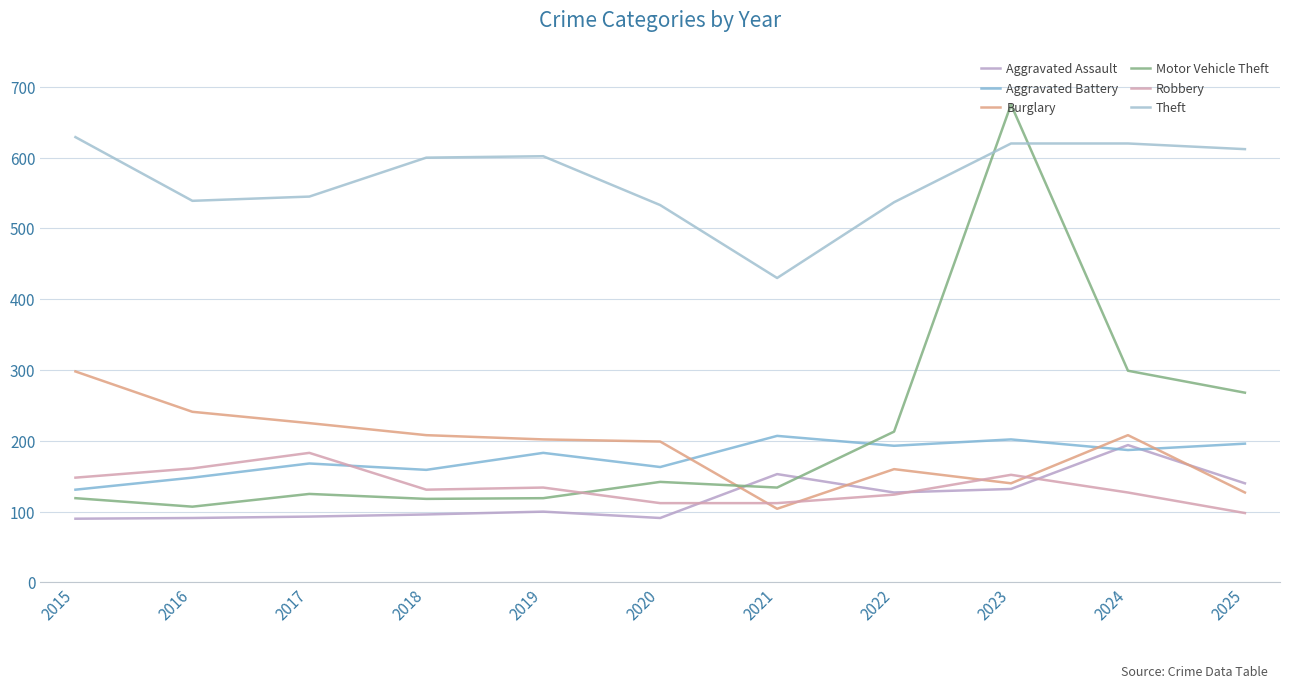

At which category is the sum across all series the highest?

2023